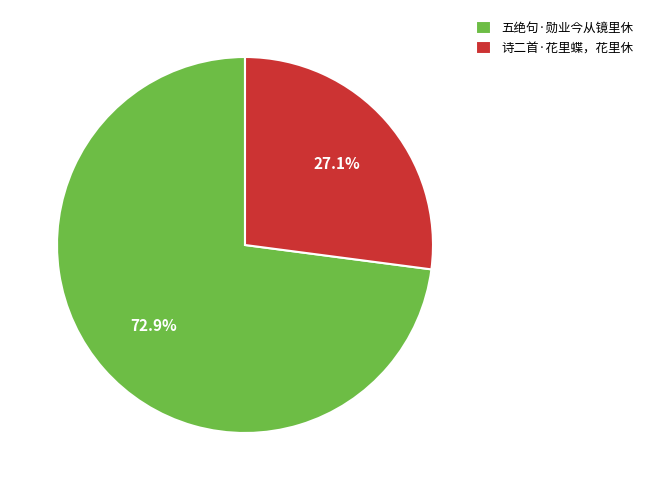

Is it true that 五绝句·勋业今从镜里休 is 81% of the pie?

False